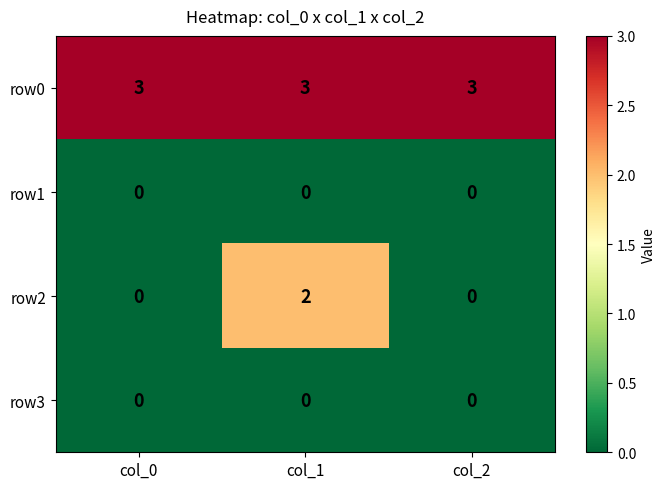

The value of row2 at col_0 is 0. True or false?

True